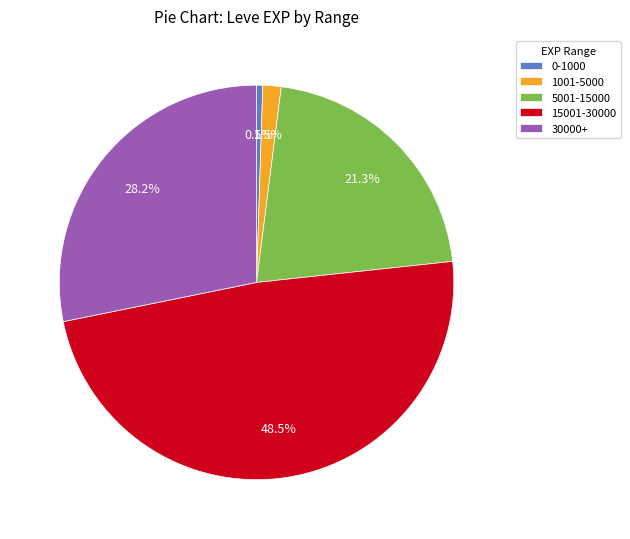

Which has a higher value, 5001-15000 or 1001-5000?

5001-15000